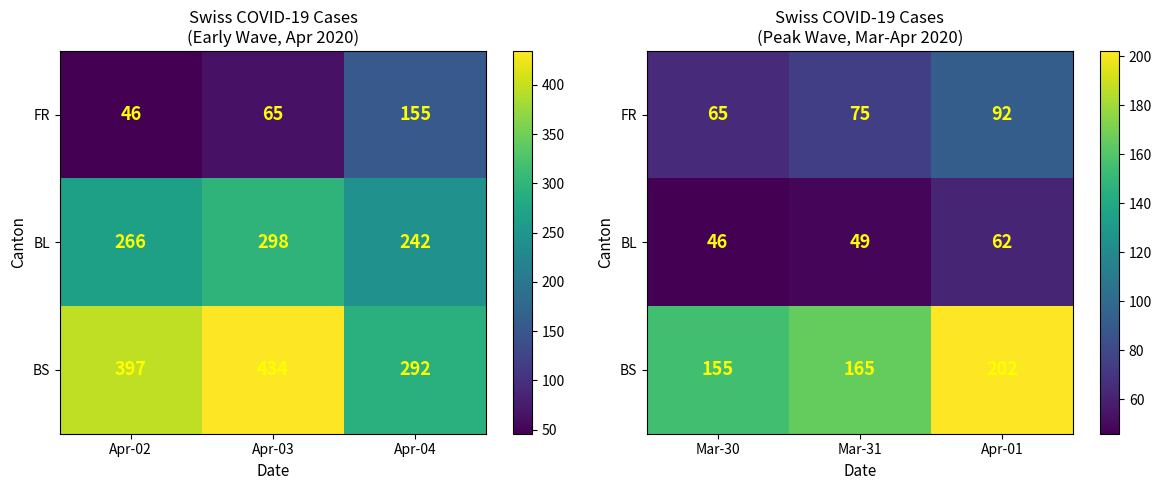

List the labels in order of FR value, largest first.

Apr-01, Mar-31, Mar-30